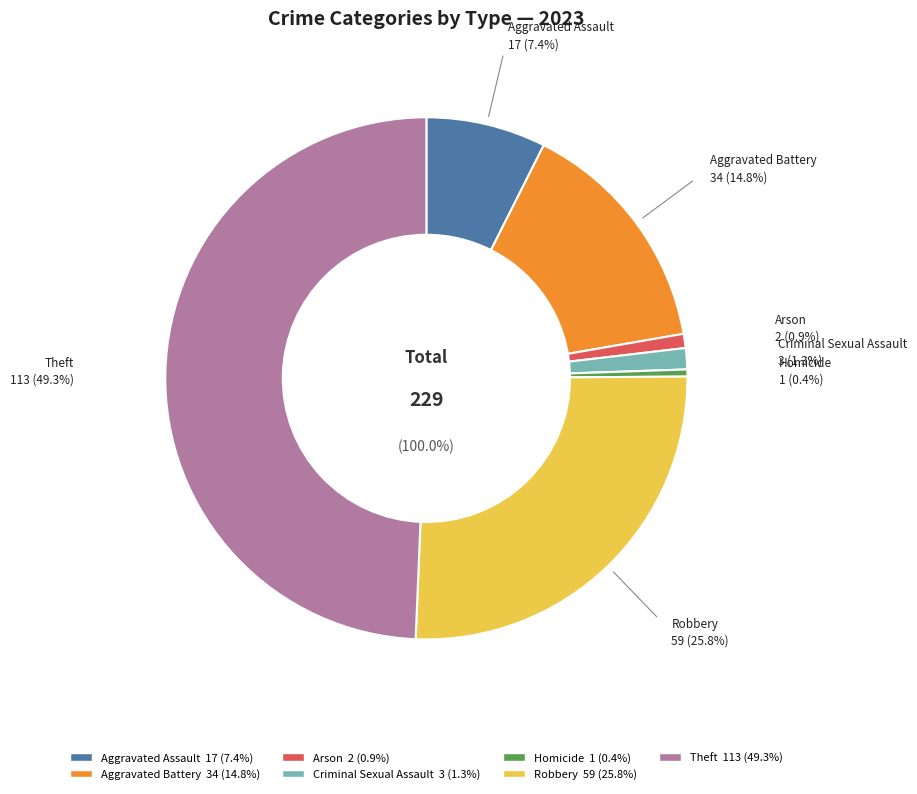

Is the sum of Criminal Sexual Assault and Aggravated Assault greater than half?

No